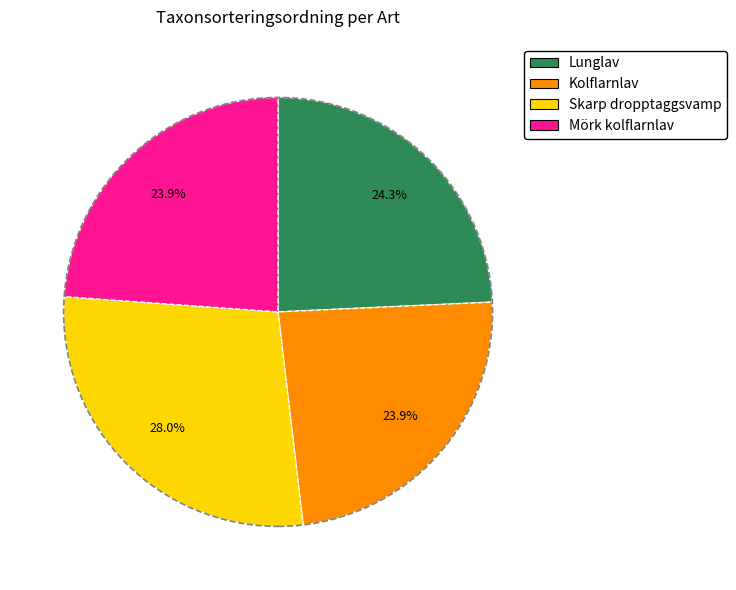

Which has a higher value, Kolflarnlav or Skarp dropptaggsvamp?

Skarp dropptaggsvamp